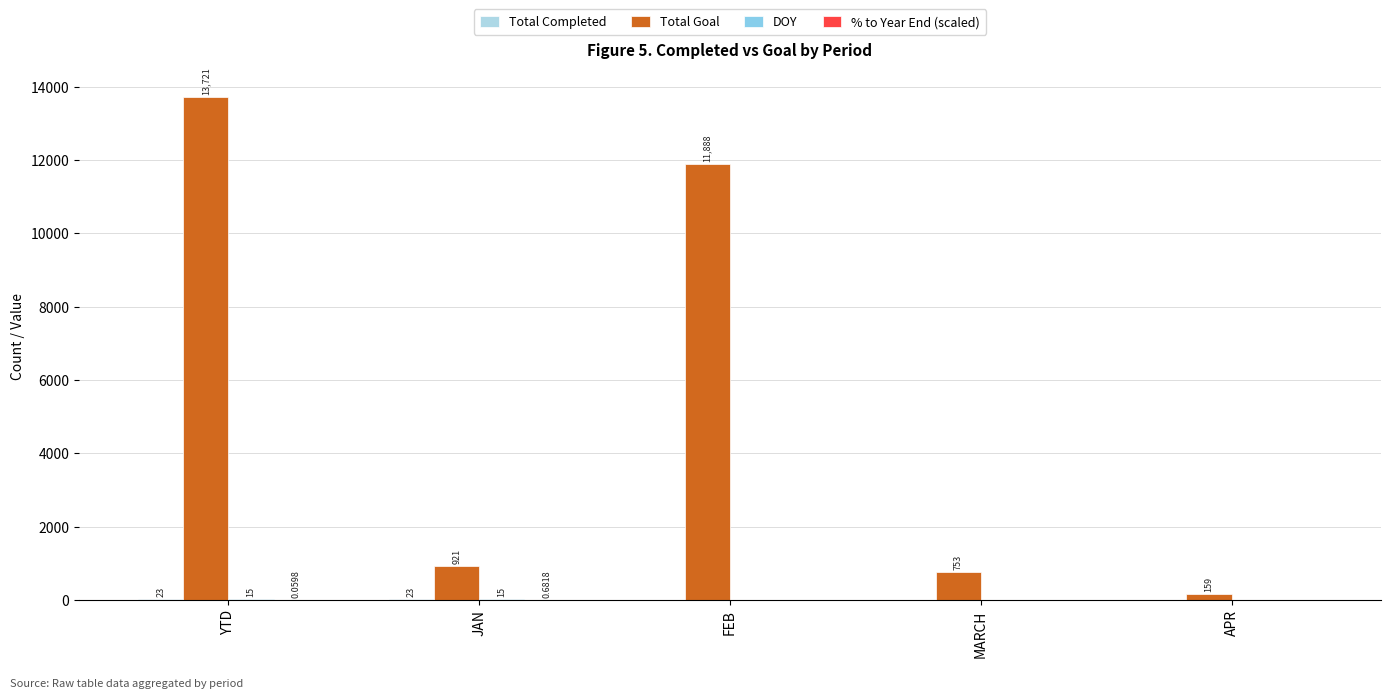

At how many categories does at least one series exceed 6987?

2